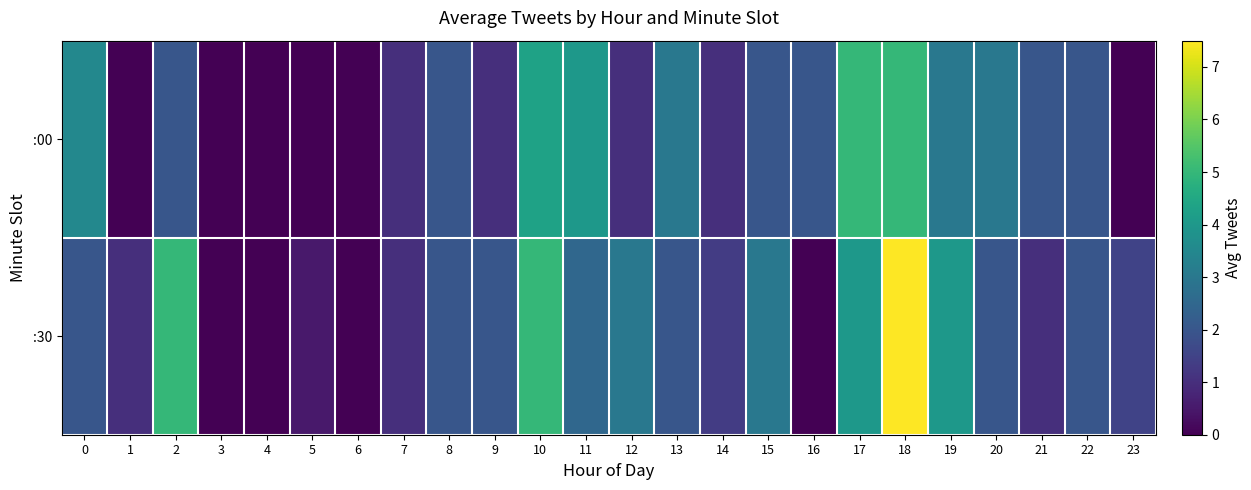

Reading right to left, extract all data points from this chart.

:00: 23=0.0	22=2.0	21=2.0	20=3.0	19=3.0	18=5.0	17=5.0	16=2.0	15=2.0	14=1.0	13=3.0	12=1.0	11=4.0	10=4.3	9=1.0	8=2.0	7=1.0	6=0.0	5=0.0	4=0.0	3=0.0	2=2.0	1=0.0	0=3.5
:30: 23=1.5	22=2.0	21=1.0	20=2.0	19=4.0	18=7.5	17=4.0	16=0.0	15=3.0	14=1.3	13=2.0	12=3.0	11=2.5	10=5.0	9=2.0	8=2.0	7=1.0	6=0.0	5=0.5	4=0.0	3=0.0	2=5.0	1=1.0	0=2.0